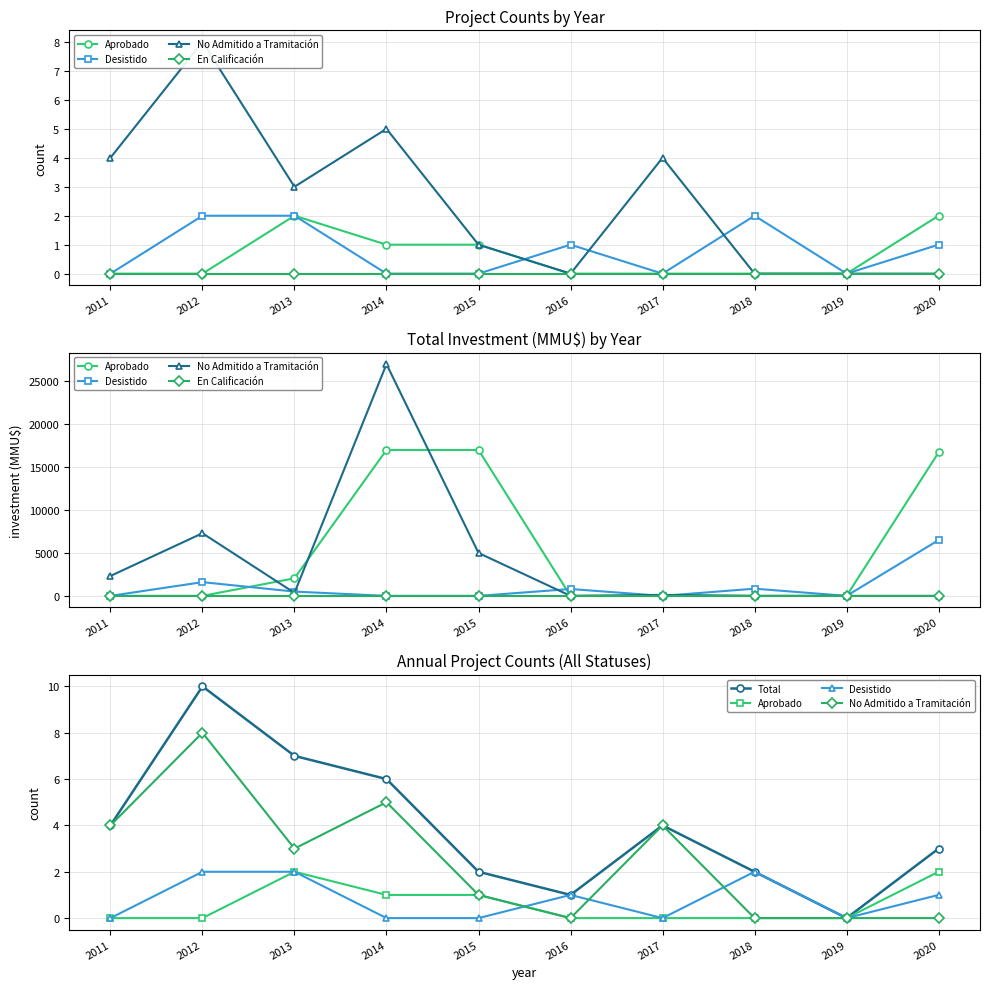

The value of Aprobado at 2020 is 1. True or false?

False